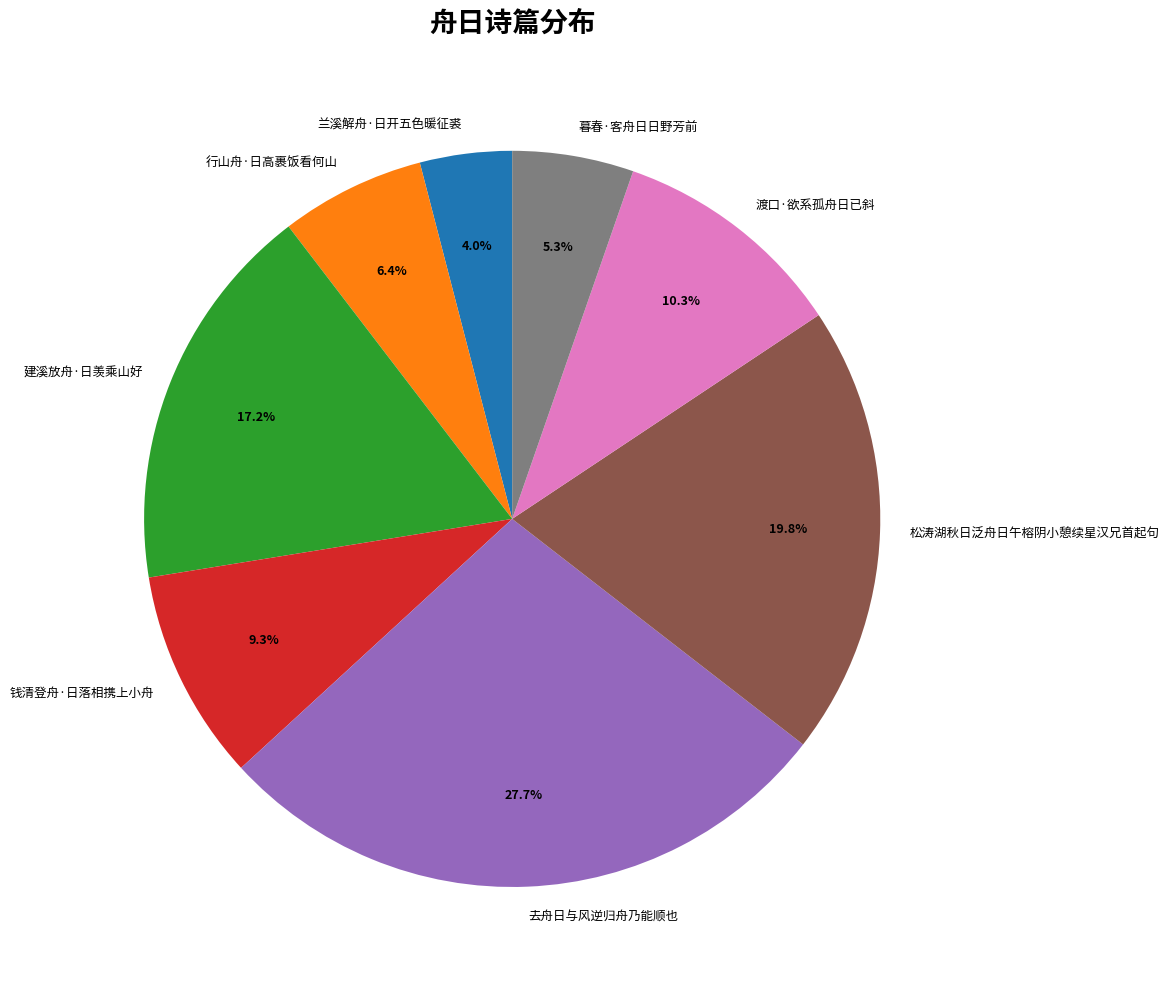

What is the smallest slice in the pie chart?

兰溪解舟·日开五色暖征裘